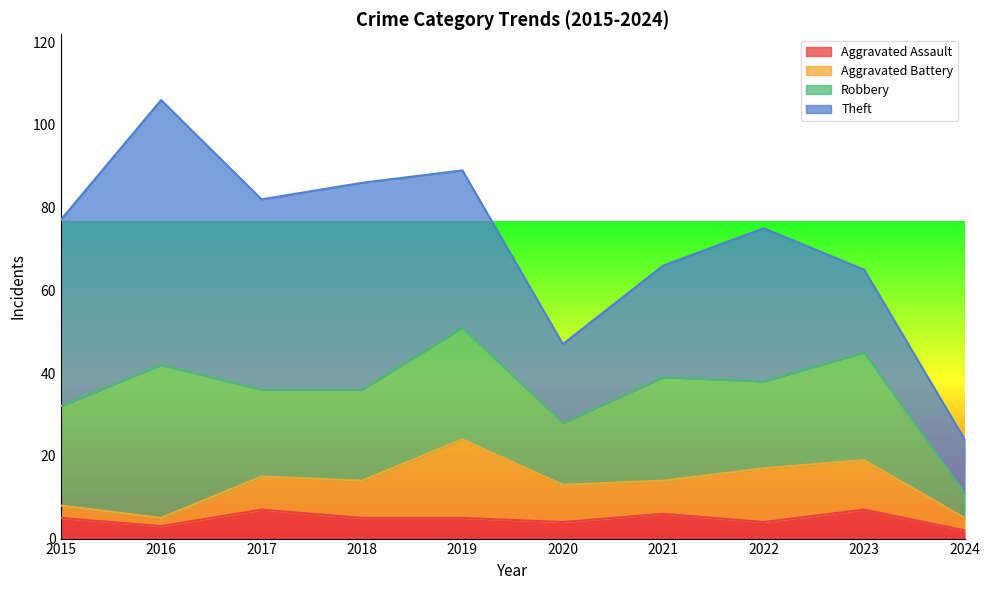

Reading right to left, list all the values displayed in this chart.

Aggravated Assault: 2	7	4	6	4	5	5	7	3	5
Aggravated Battery: 3	12	13	8	9	19	9	8	2	3
Robbery: 6	26	21	25	15	27	22	21	37	24
Theft: 13	20	37	27	19	38	50	46	64	45